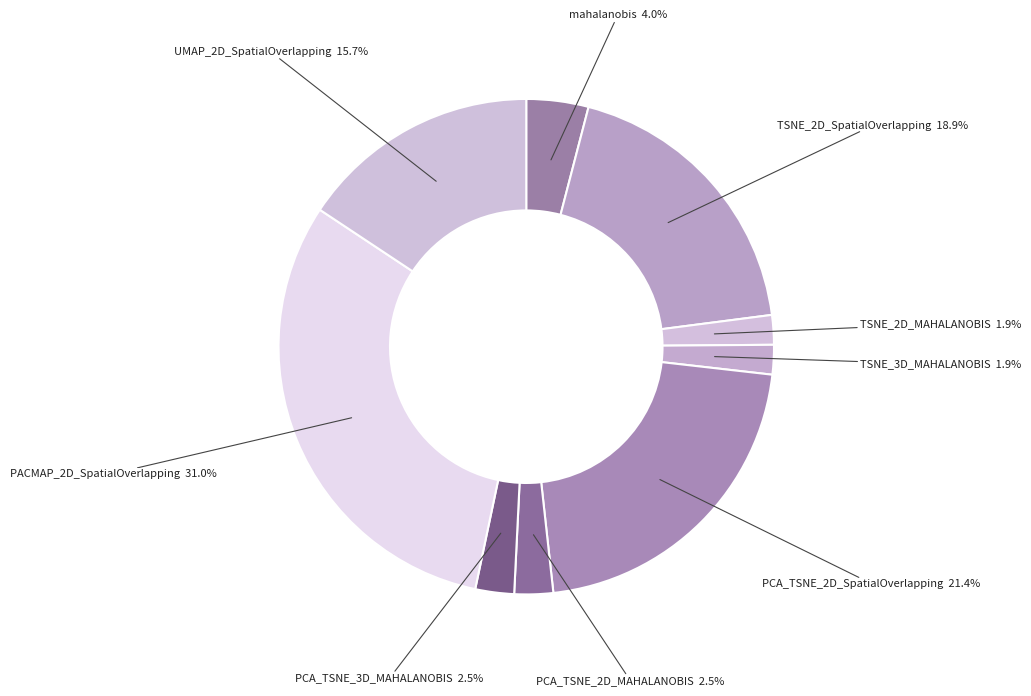

Count the number of slices in the pie.

9